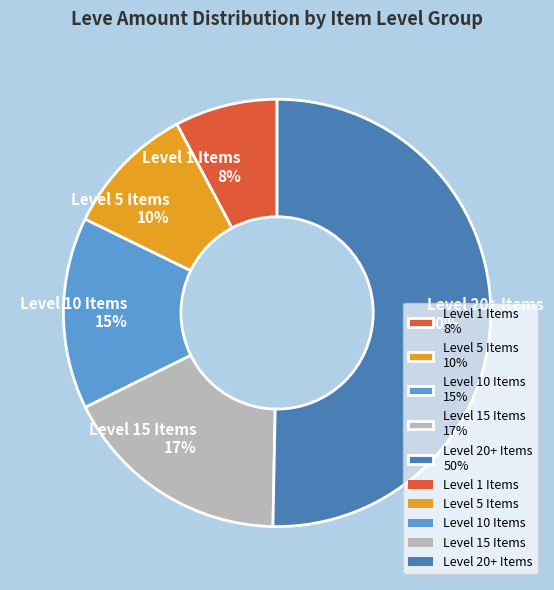

To the nearest percent, what portion does Level 5 Items 10% represent?

10%